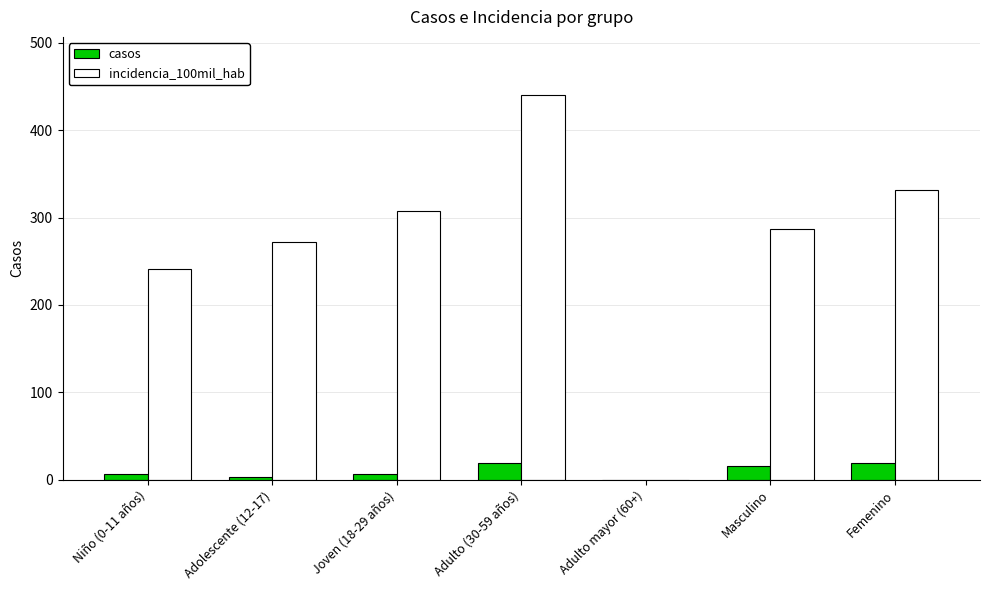

What is the maximum value for casos?

19.0